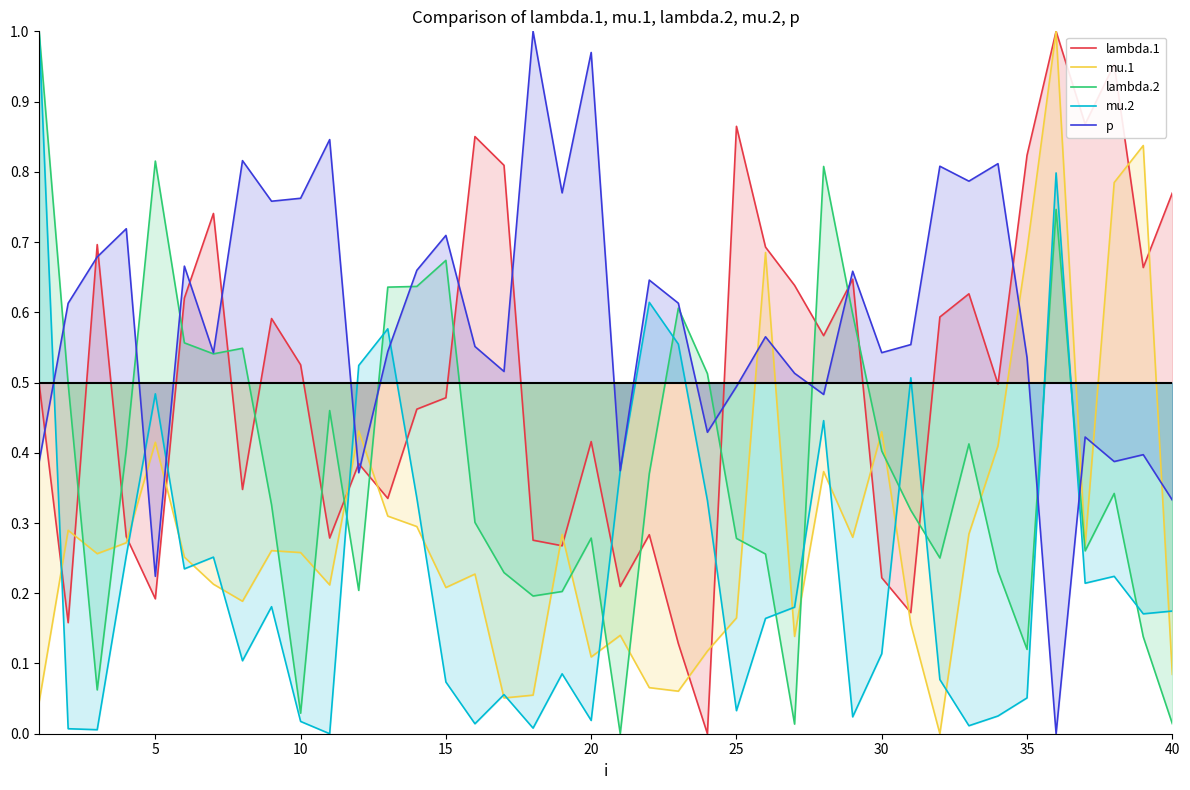

What is the average value of the p series?

0.6